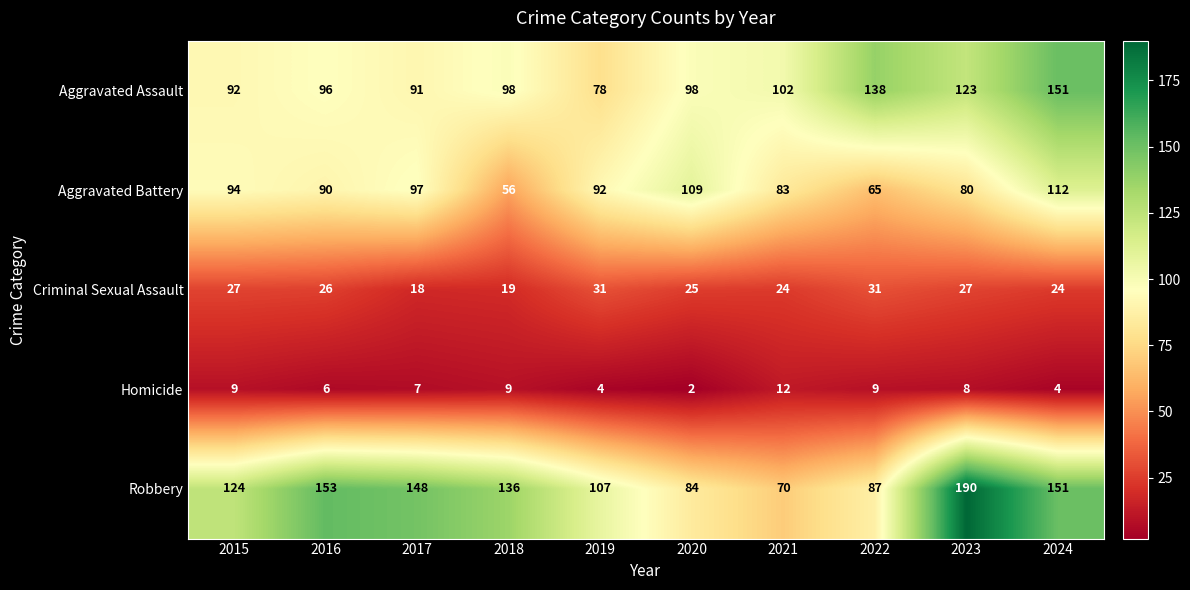

How many categories are shown in the chart?

10